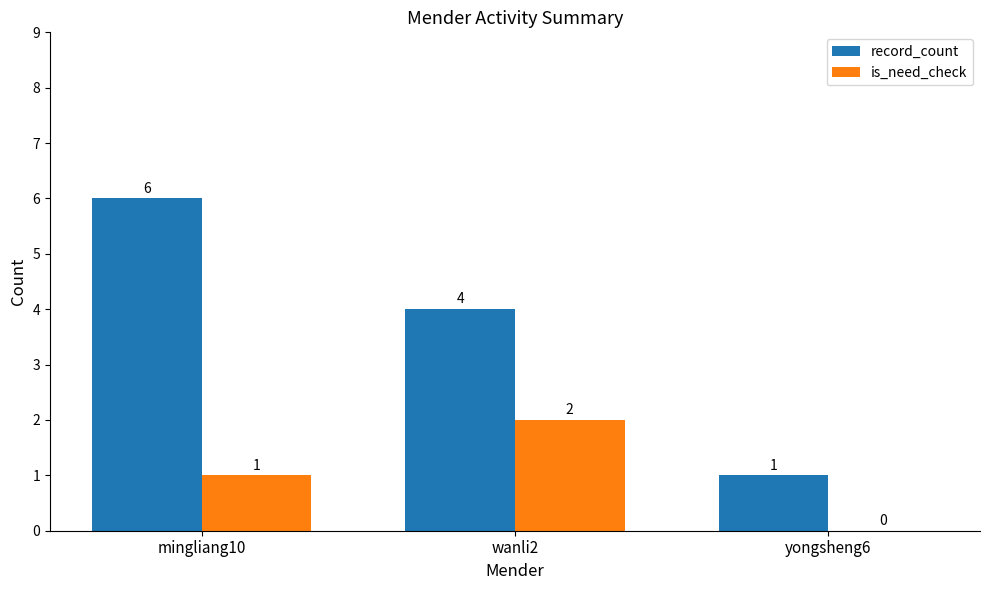

How many record_count values are between 1 and 6?

3